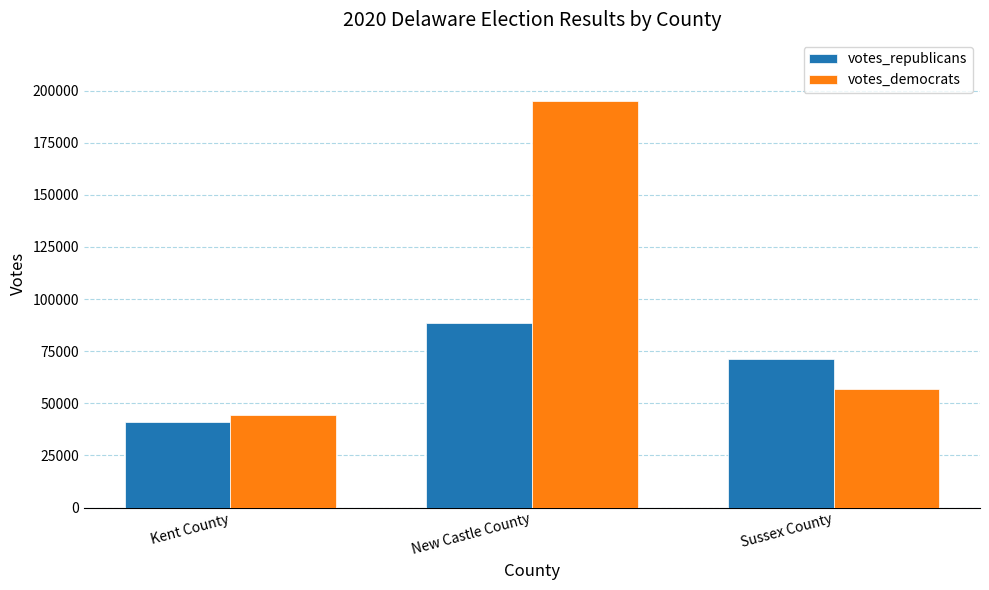

Between New Castle County and Sussex County, which series saw the biggest shift?

votes_democrats